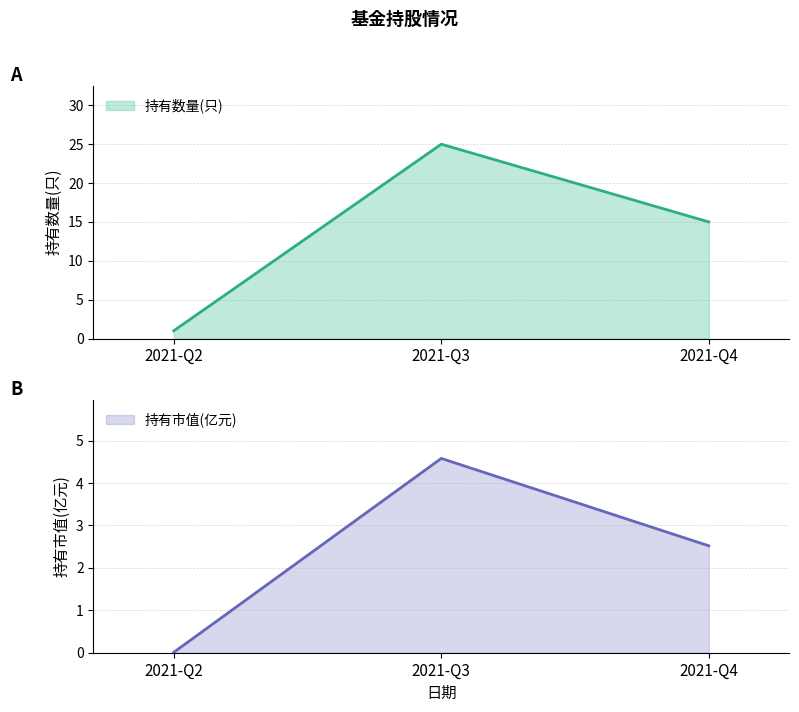

How many categories are shown in the chart?

3